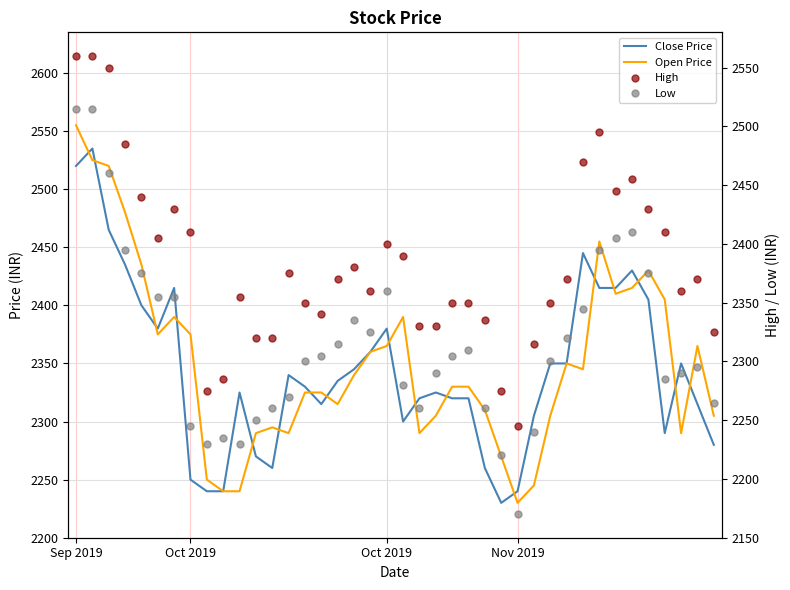

List the series in order of their peak value, lowest first.

Low, Close Price, Open Price, High